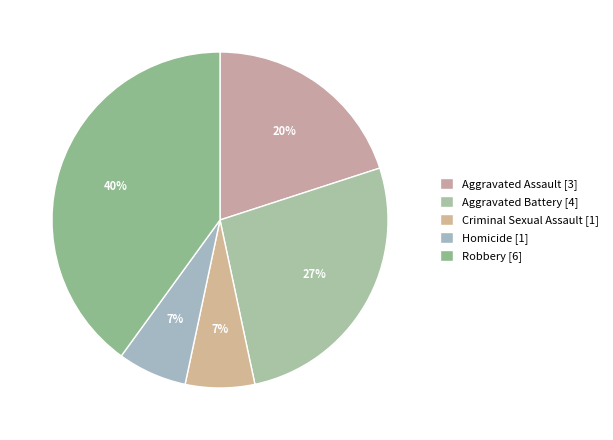

To the nearest percent, what is the difference between the largest and smallest slice percentages?

33%